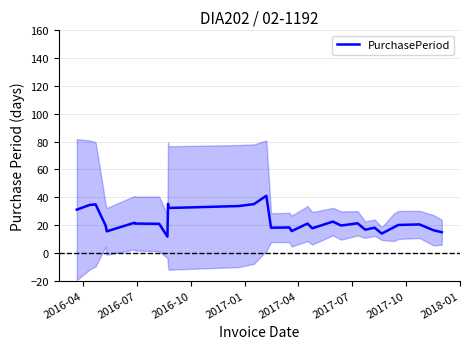

What is the difference between the second highest and second lowest values?

21.4